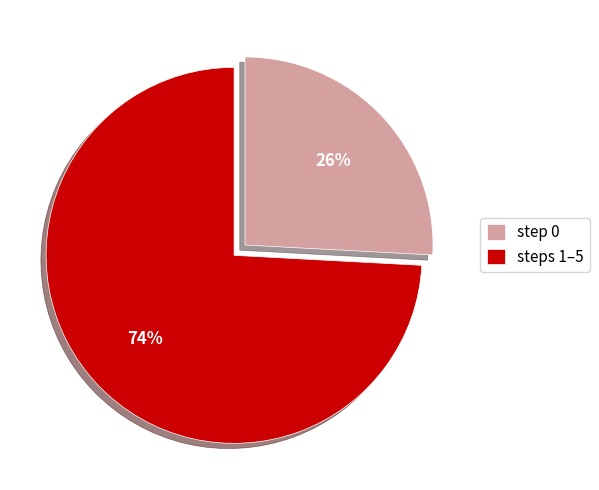

What is the smallest slice in the pie chart?

step 0